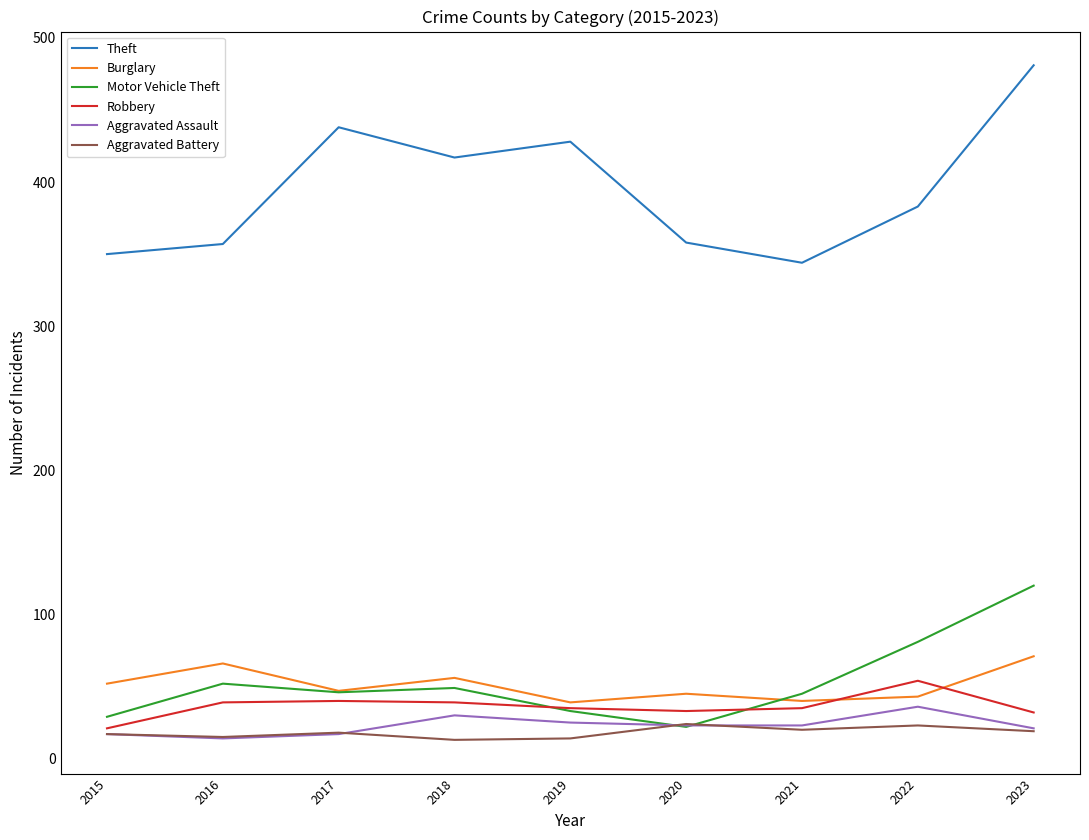

What is the greatest value displayed?

481